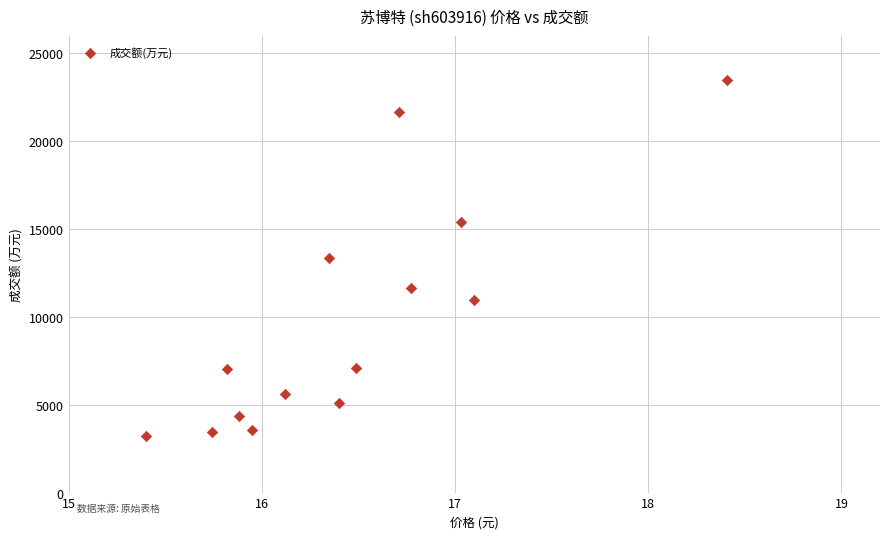

What is the range of Y values (max minus min)?

20257